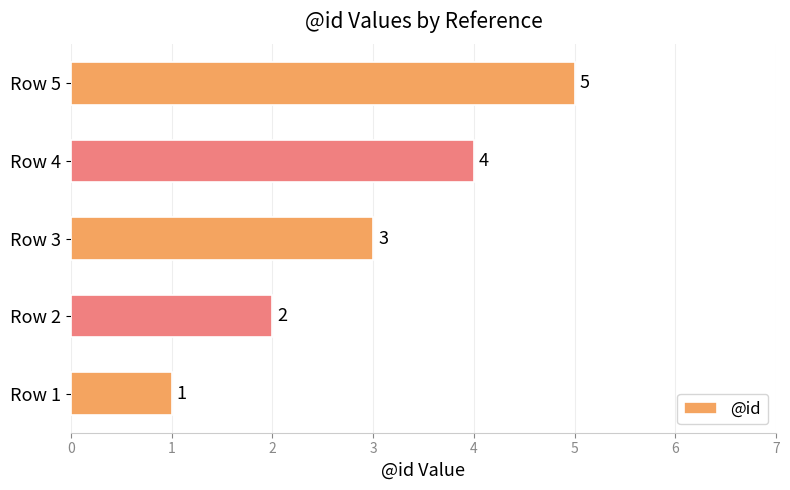

How many data points are less than 3?

2